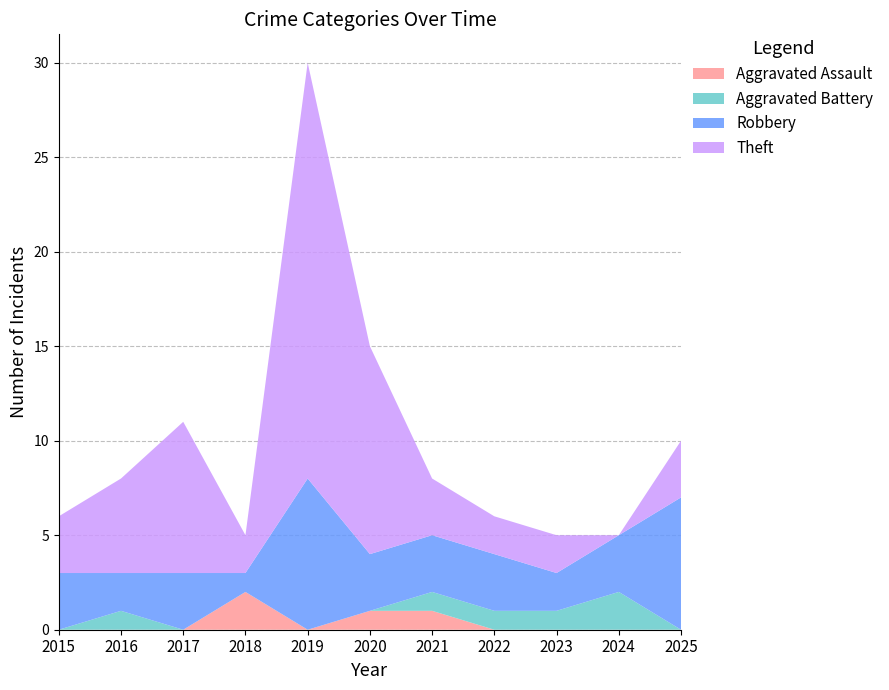

Reading left to right, list all the values displayed in this chart.

Aggravated Assault: 2015=0	2016=0	2017=0	2018=2	2019=0	2020=1	2021=1	2022=0	2023=0	2024=0	2025=0
Aggravated Battery: 2015=0	2016=1	2017=0	2018=0	2019=0	2020=0	2021=1	2022=1	2023=1	2024=2	2025=0
Robbery: 2015=3	2016=2	2017=3	2018=1	2019=8	2020=3	2021=3	2022=3	2023=2	2024=3	2025=7
Theft: 2015=3	2016=5	2017=8	2018=2	2019=22	2020=11	2021=3	2022=2	2023=2	2024=0	2025=3